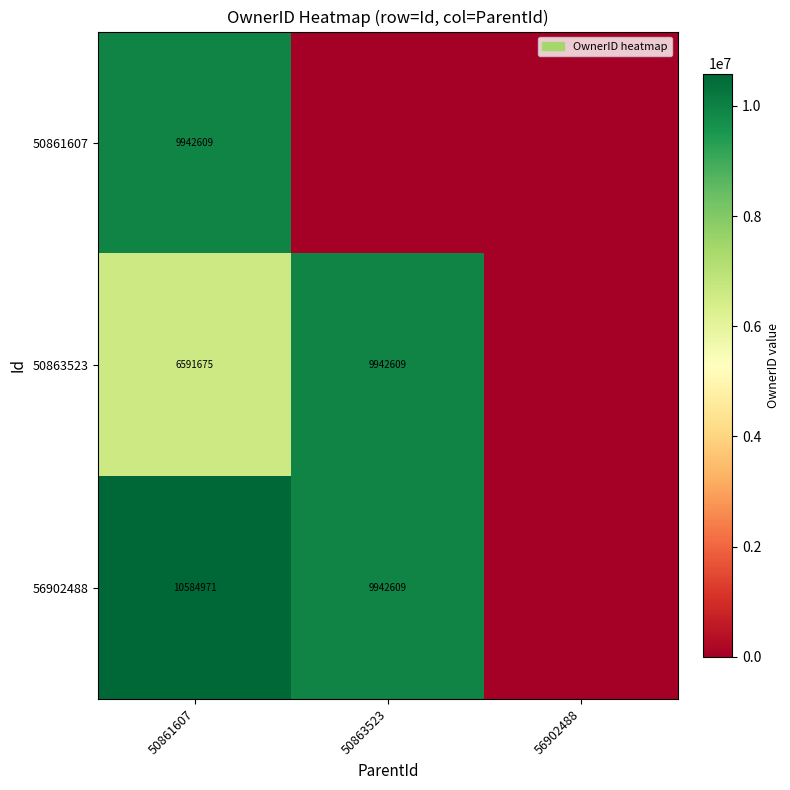

True or false: 56902488 has a value of 9942609 at 50863523.

True